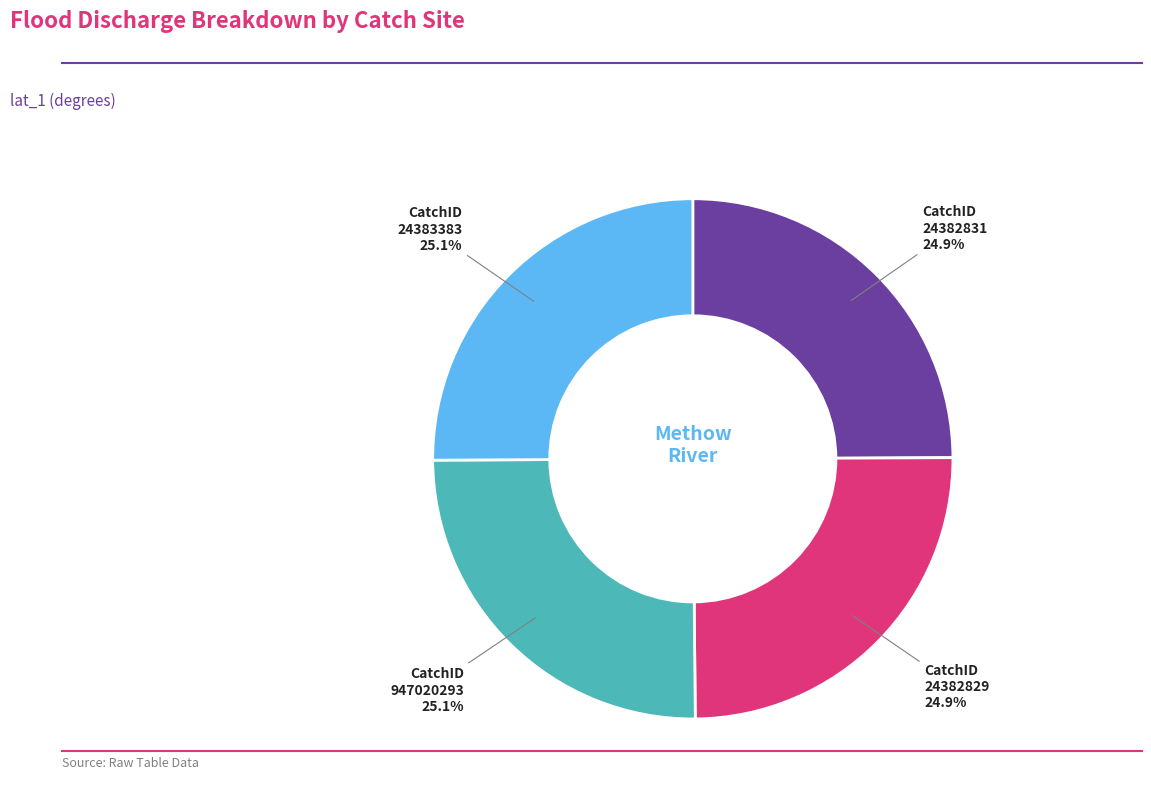

To the nearest percent, what is the average slice percentage?

25%